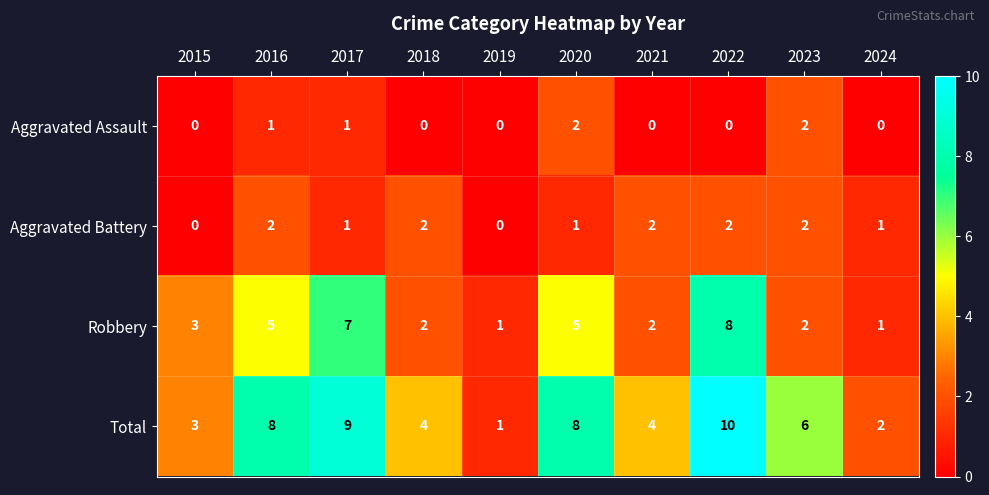

Count the Robbery values in the range 2 to 5.

6